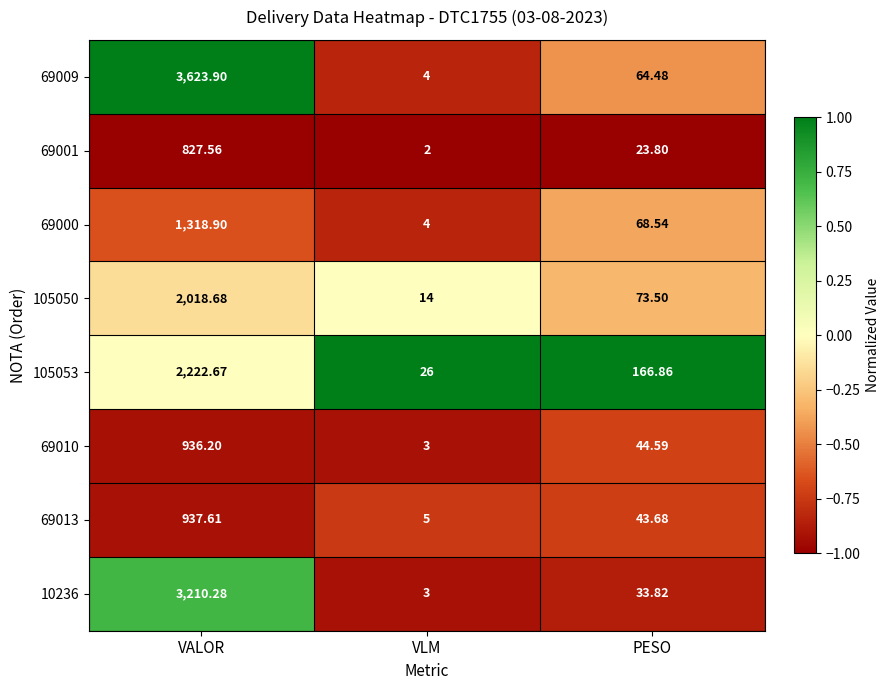

At which label is 69001 closest to 414?

PESO